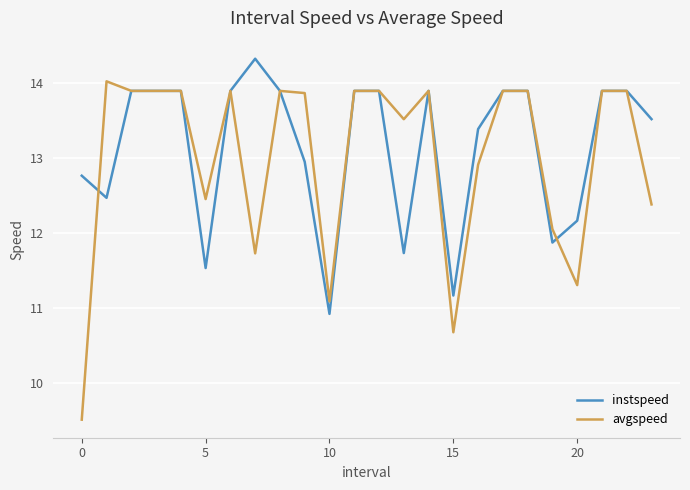

Which series has the largest range (max minus min)?

avgspeed